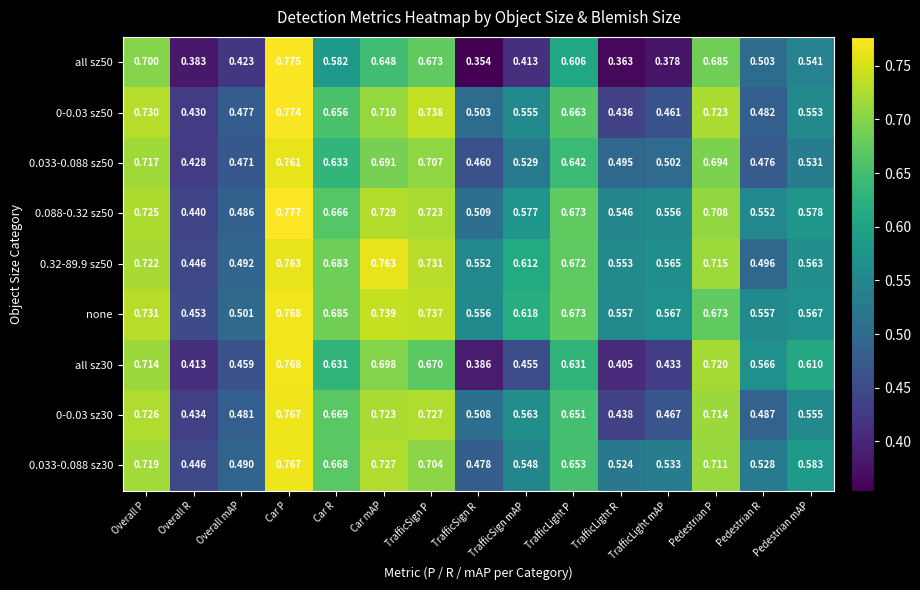

Which series has the widest spread of values?

all sz50